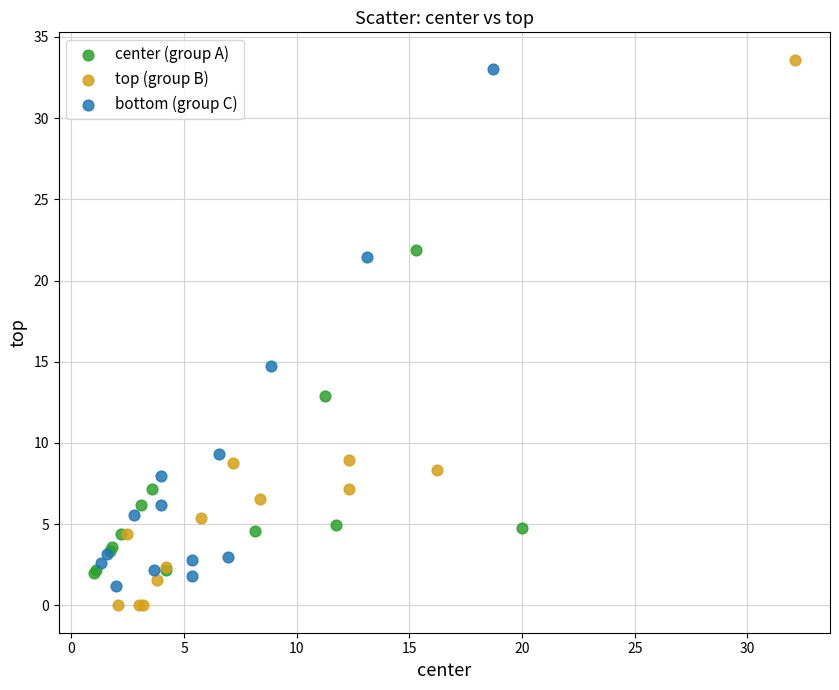

Which series reaches the maximum Y coordinate?

top (group B)